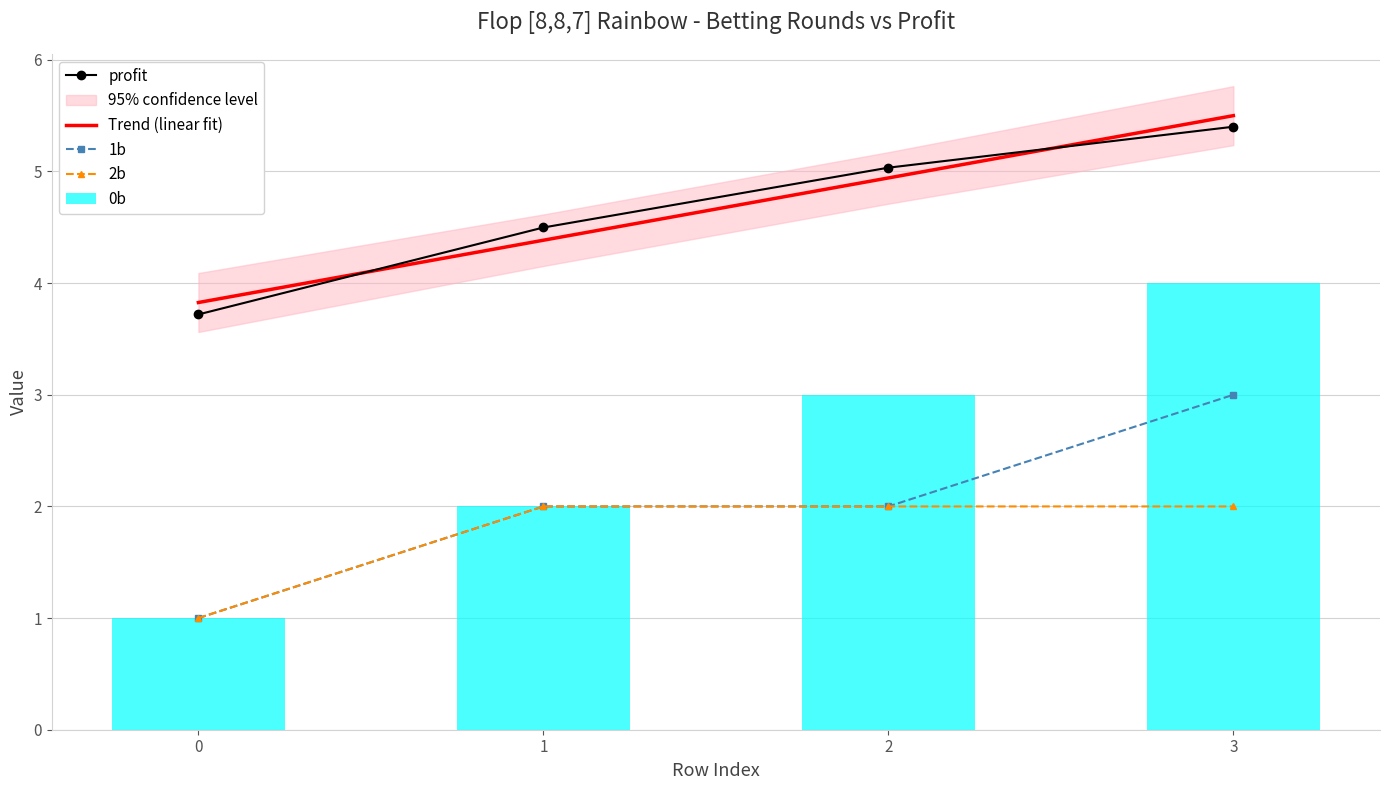

What is the smallest value displayed?

1.0